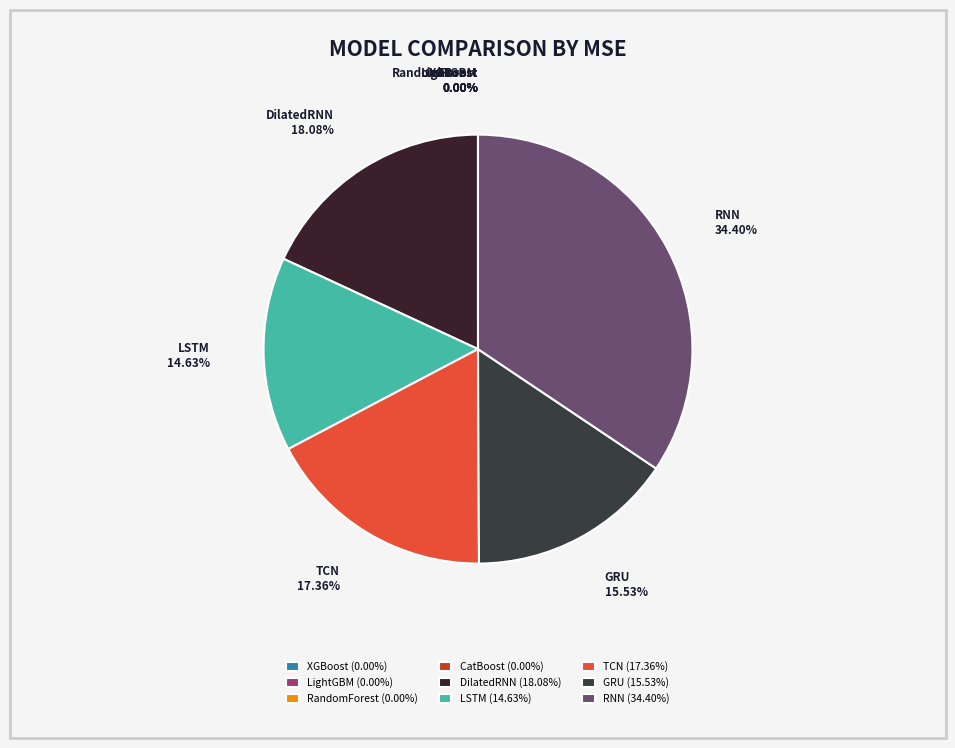

Is there a majority slice in this chart?

No